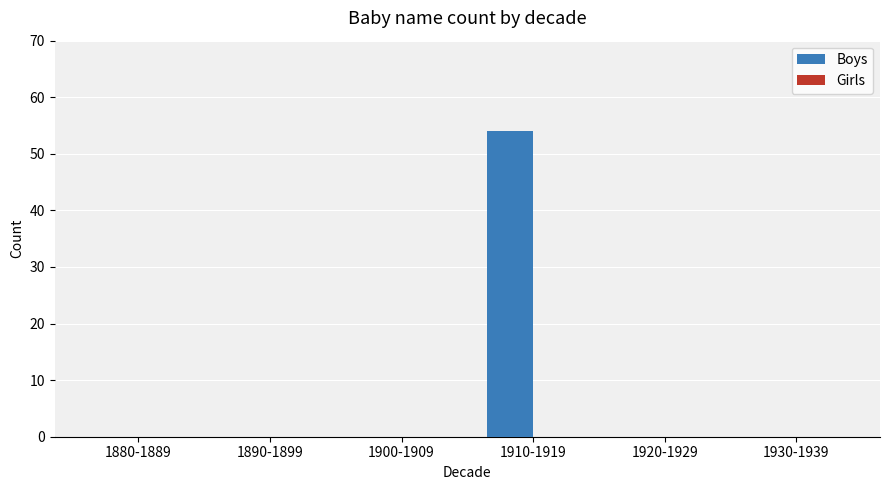

The value at 1900-1909 is 0. True or false?

True